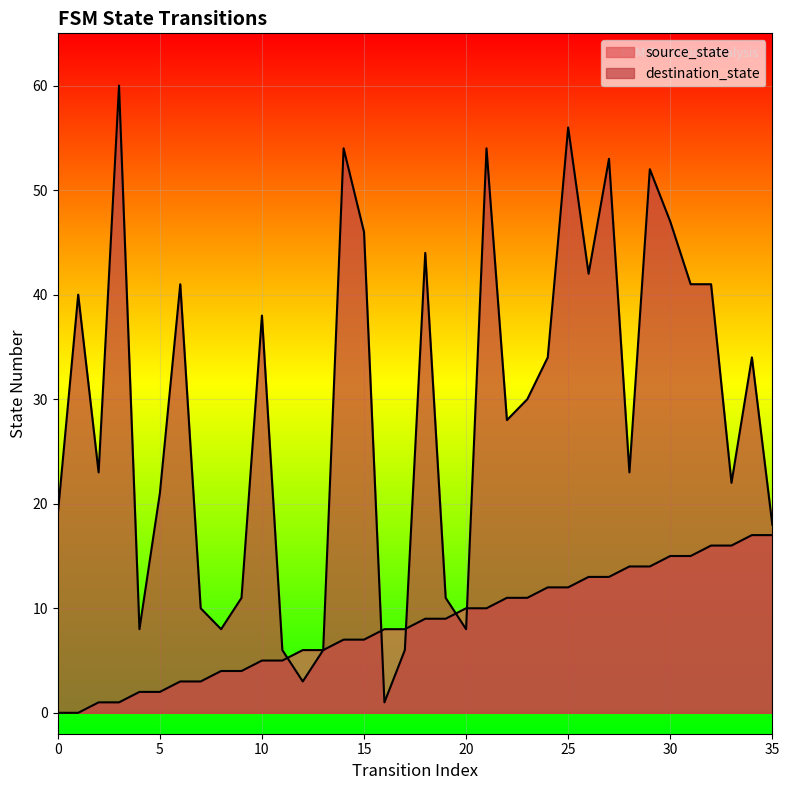

Where is the first local maximum for destination_state?

1